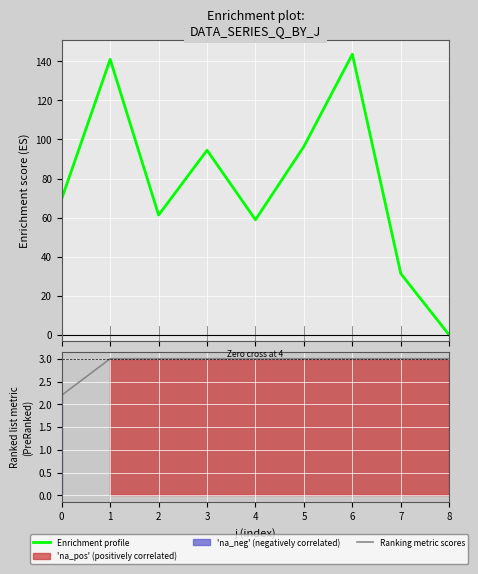

Which series has the largest total across all categories?

Enrichment profile